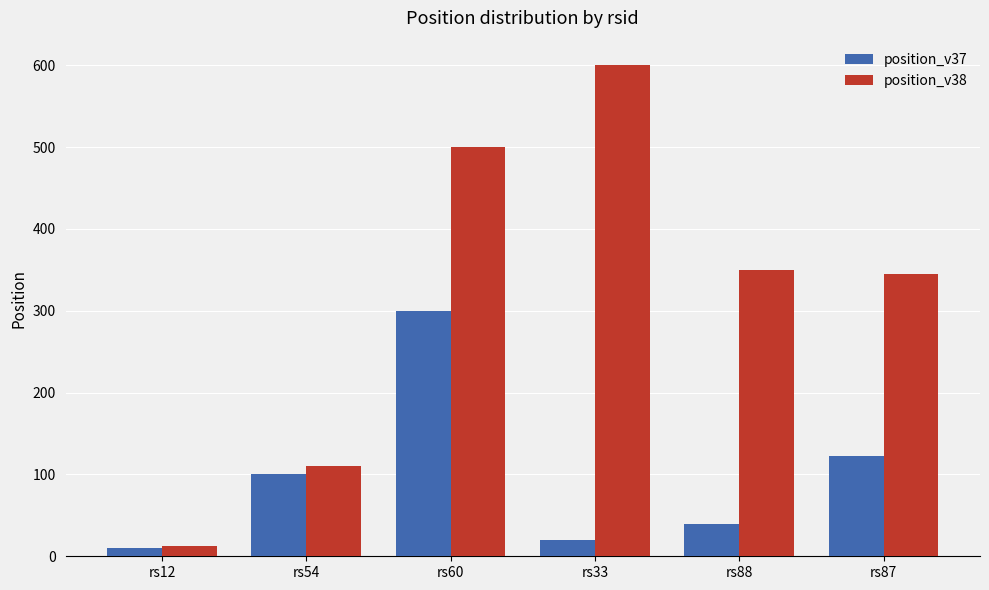

Rank the series by their average value, from highest to lowest.

position_v38, position_v37